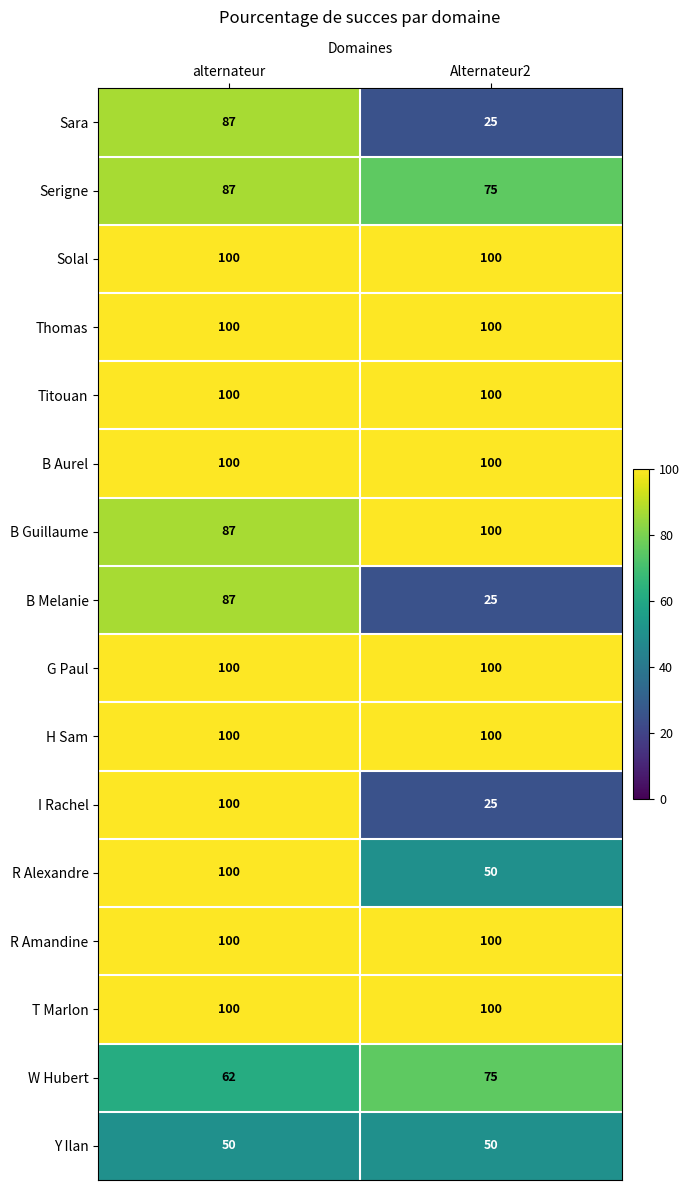

Read the H Sam value at Alternateur2.

100